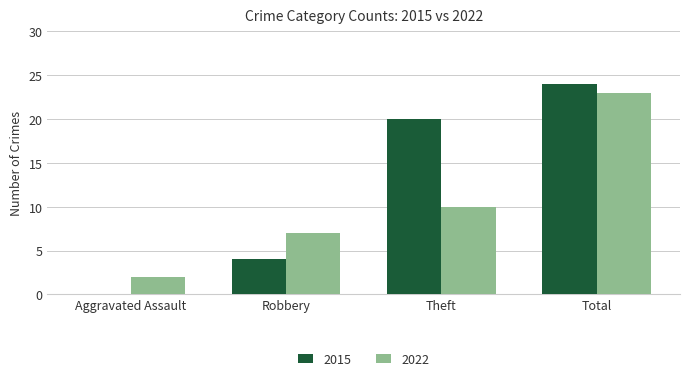

Which series has the largest total across all categories?

2015